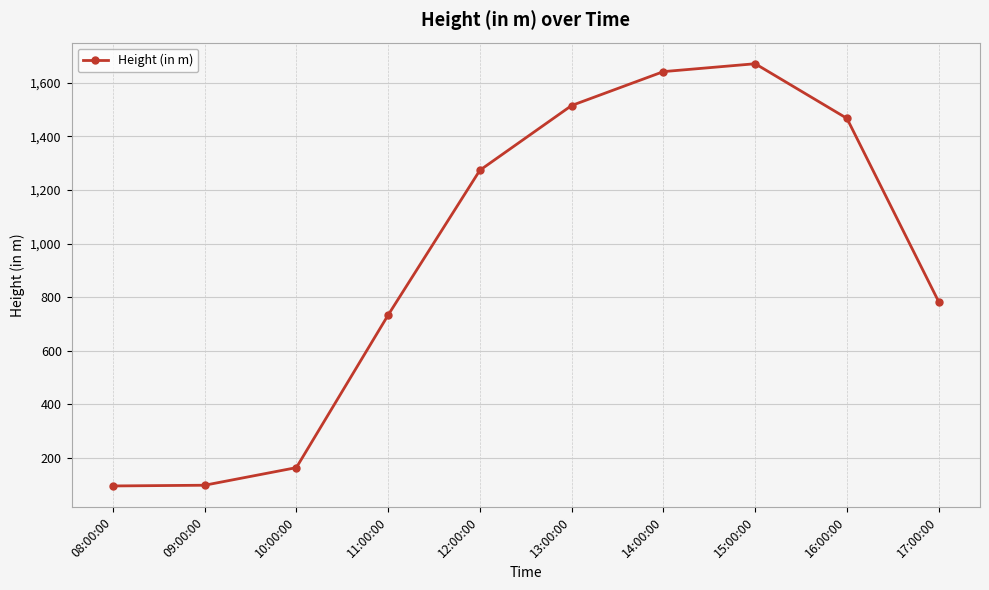

How many data points are less than 1273?

5